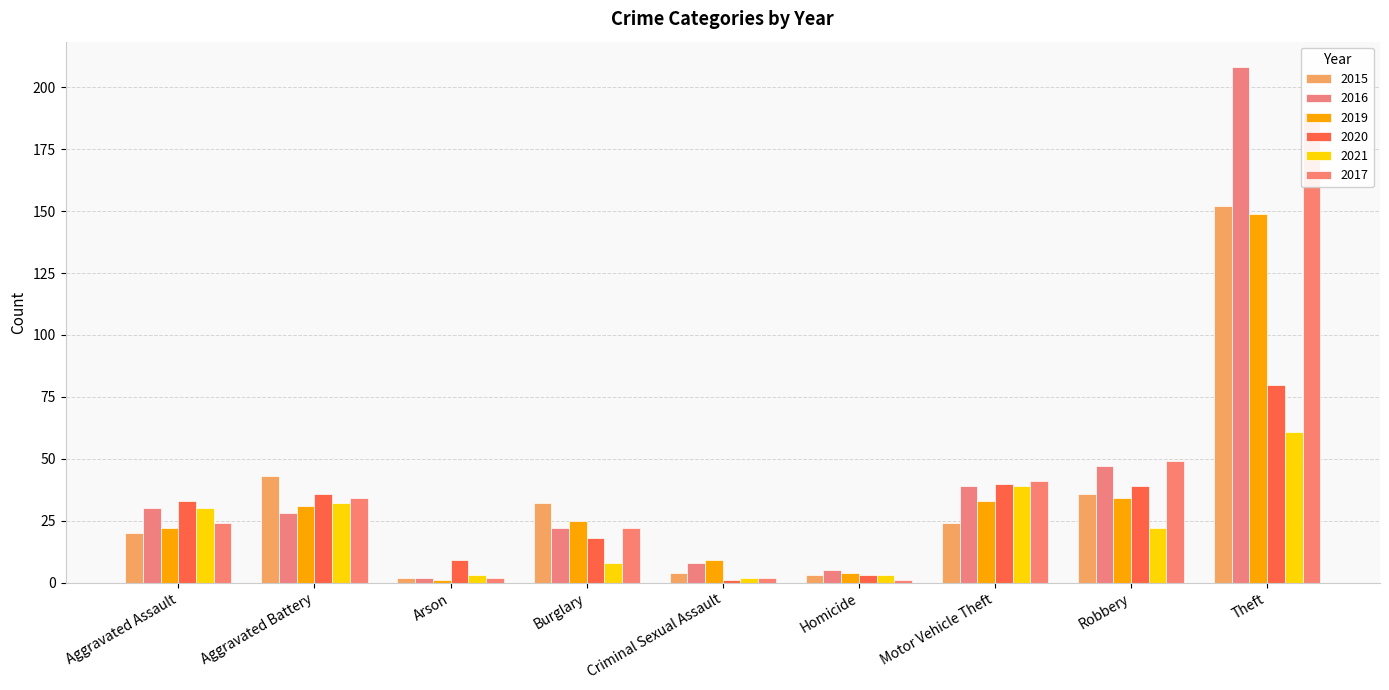

What is the sum of the 2019 values at Theft and Criminal Sexual Assault?

158